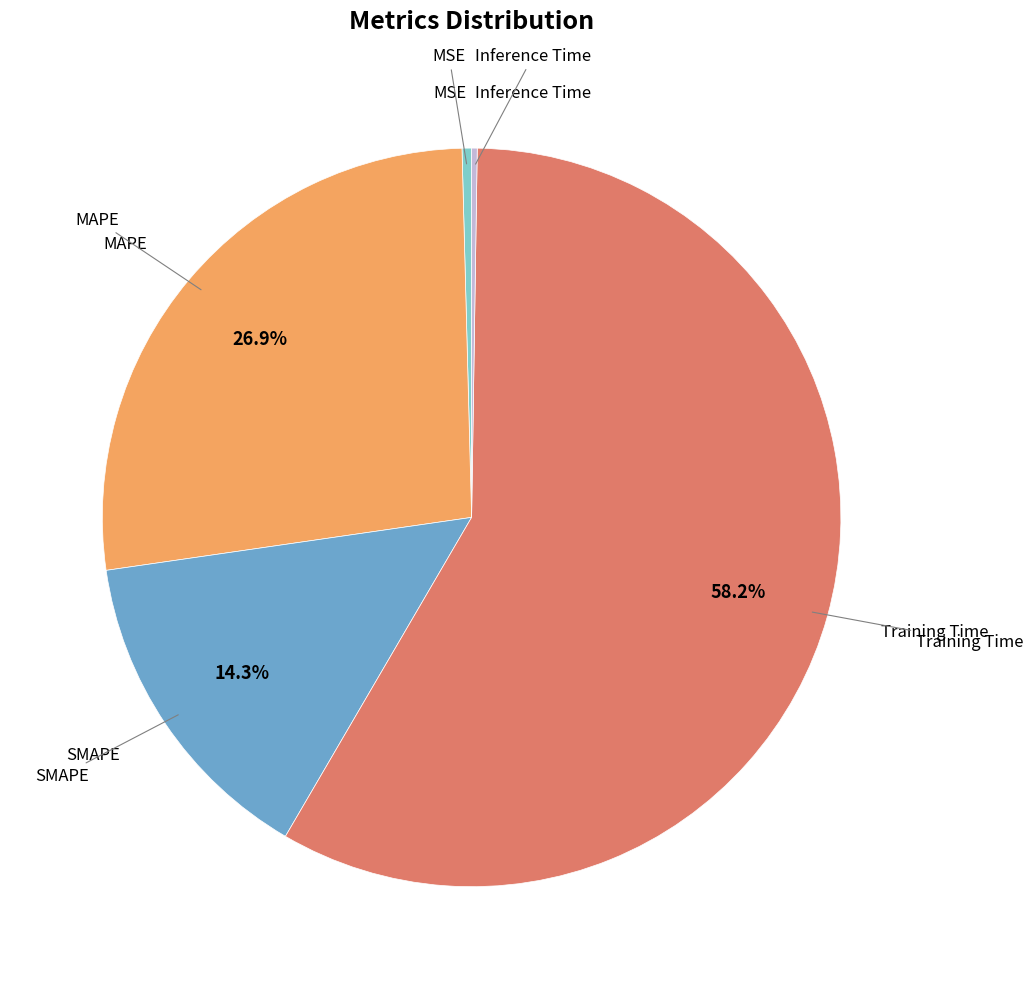

Does any single category account for the majority?

Yes